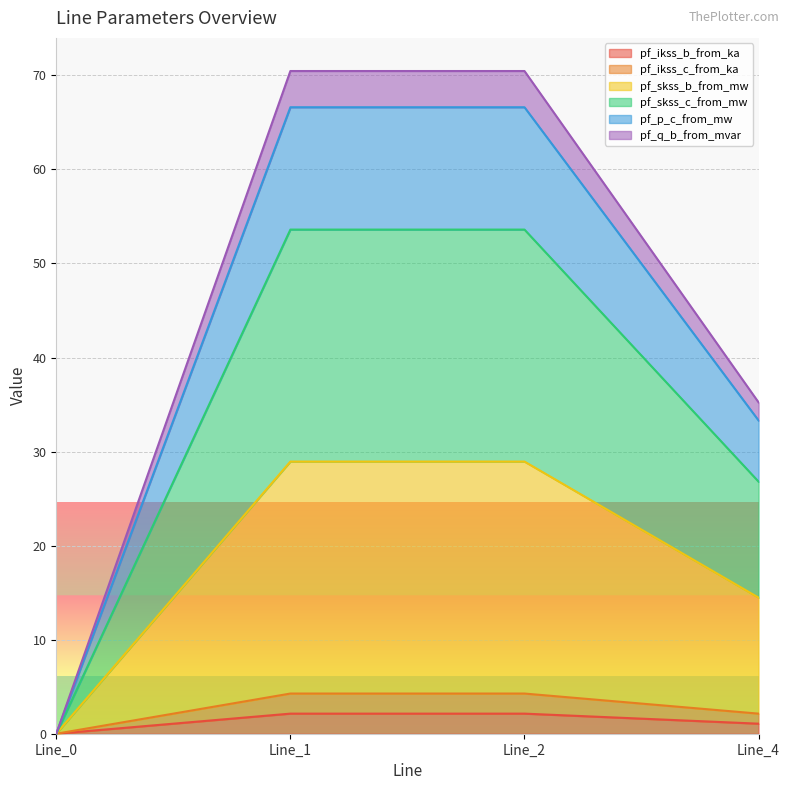

Rank the categories by pf_skss_c_from_mw value from lowest to highest.

Line_0, Line_4, Line_1, Line_2